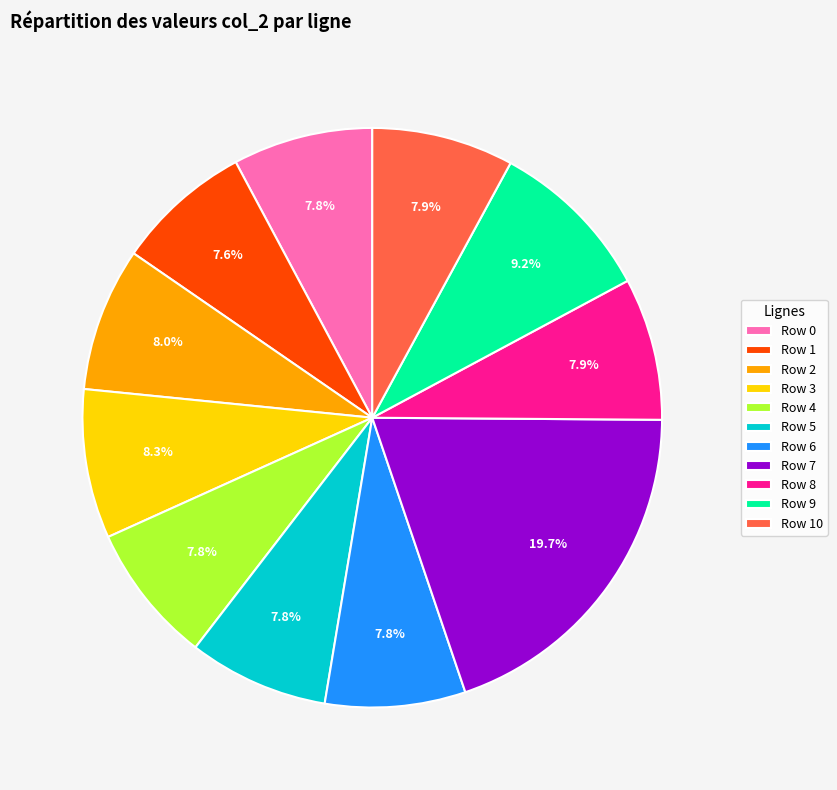

To the nearest percent, what is the average slice percentage?

9%